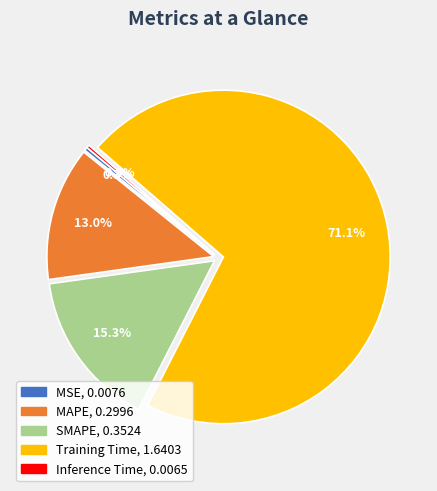

To the nearest percent, what is the average slice percentage?

20%